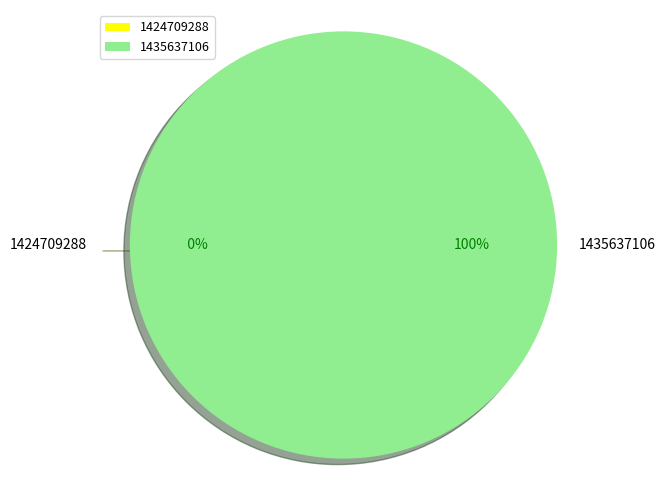

True or false: 1424709288 accounts for 0% of the total.

True